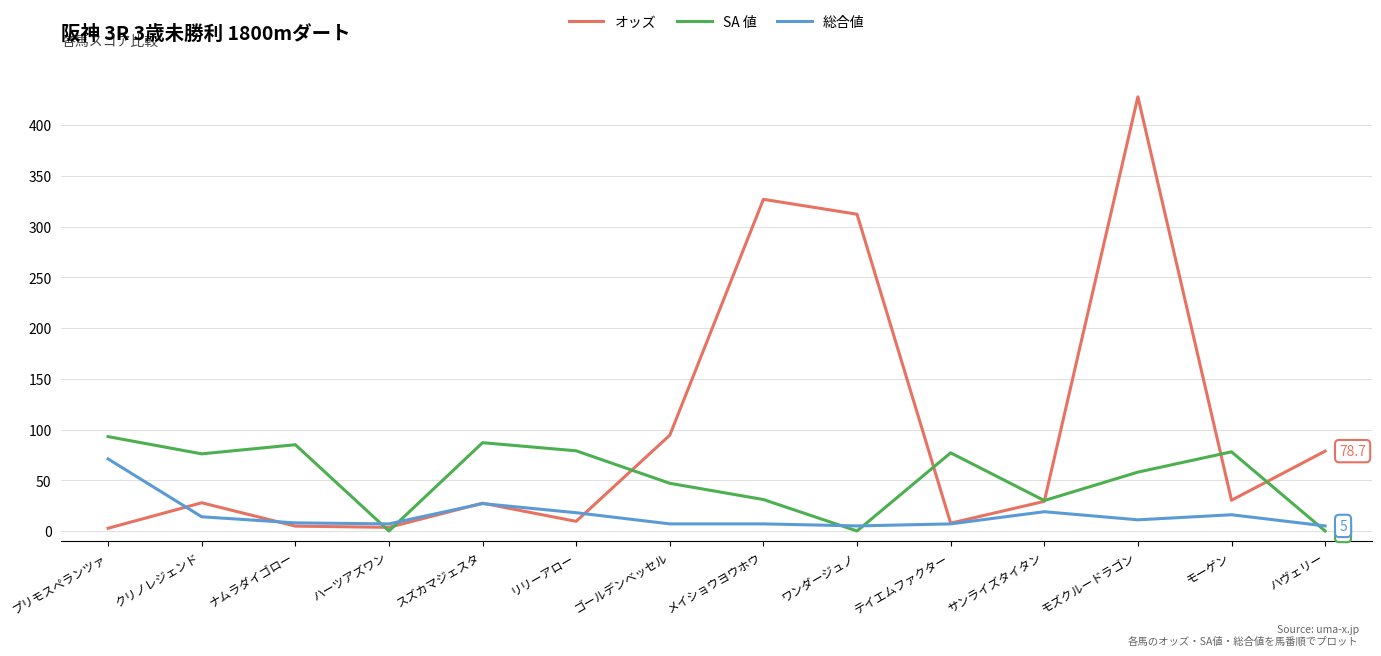

At how many categories does at least one series exceed 260?

3